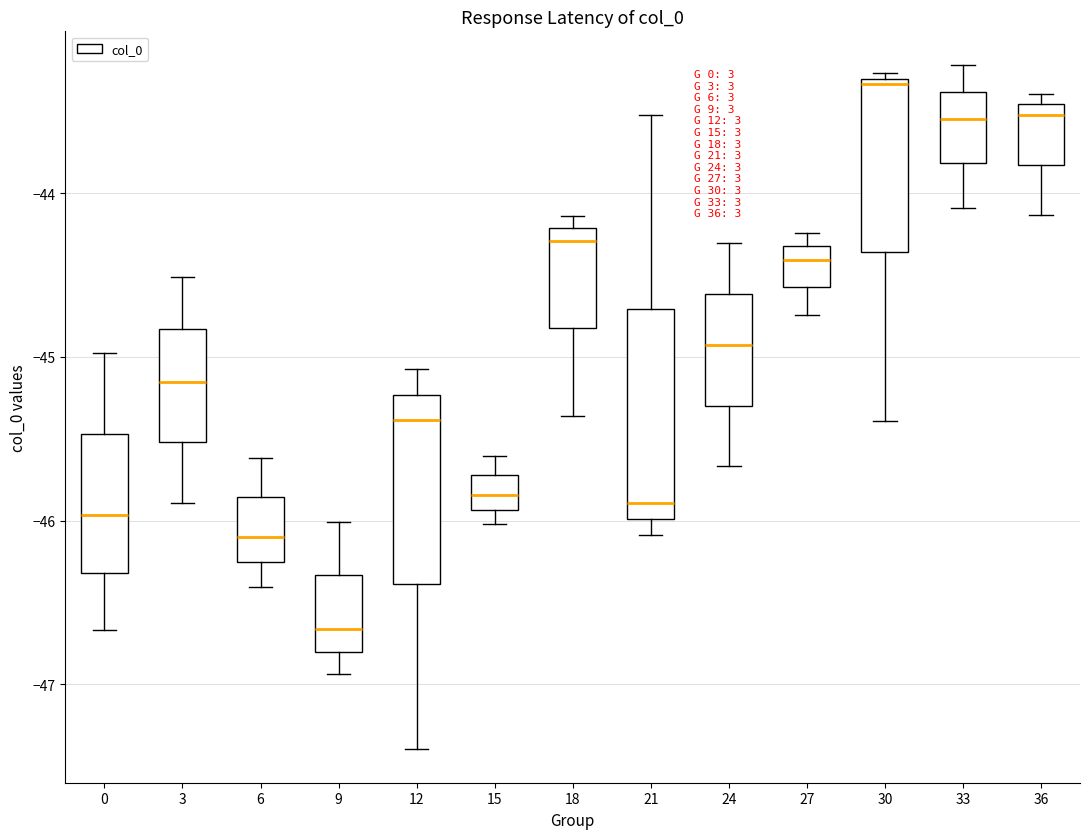

Where is the upper edge of the box at x = 24 on the y-axis? The values are not printed on the chart, so give them approximately, as read against the axis.

-44.6